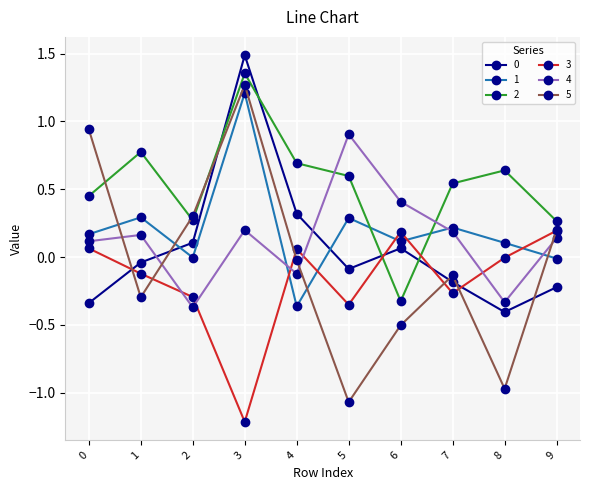

Which series has the widest spread of values?

5